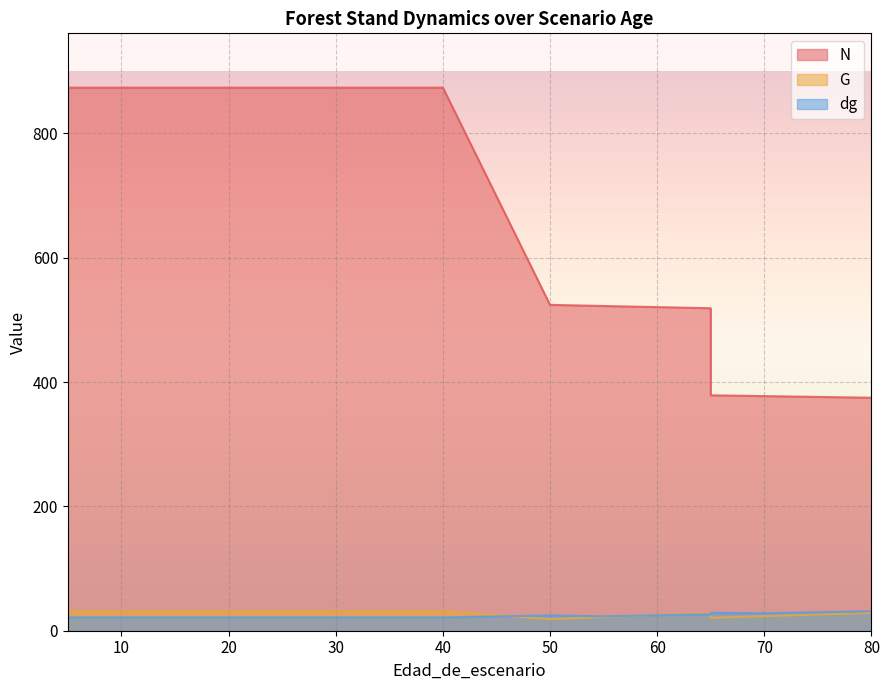

What are all the series names shown in the legend?

N, G, dg